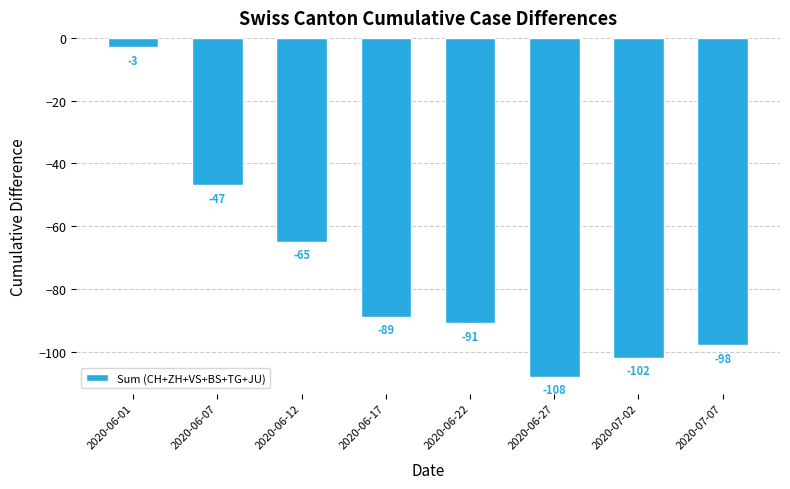

How many bars are there in total?

8